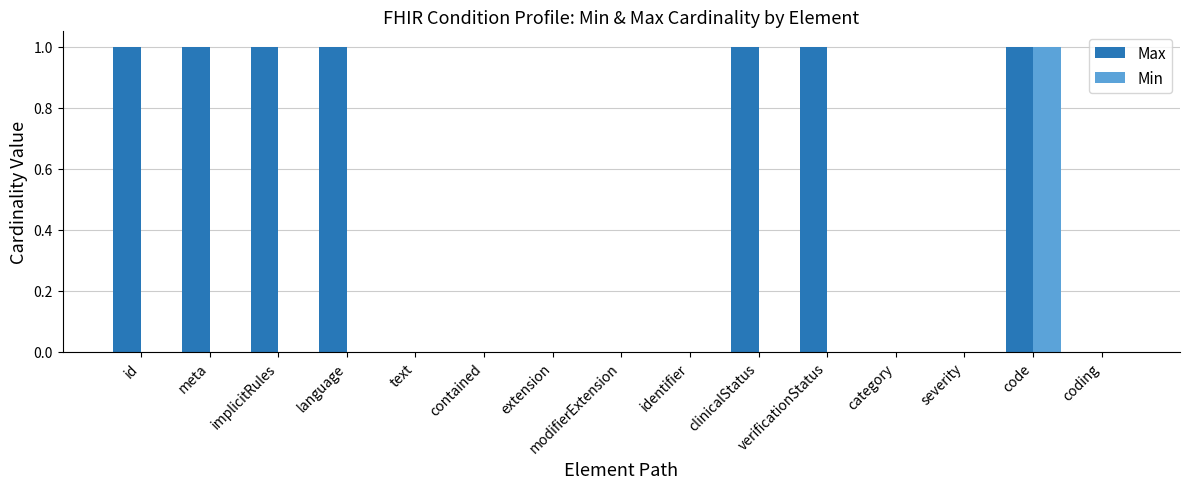

Which series changed the most between id and coding?

Max